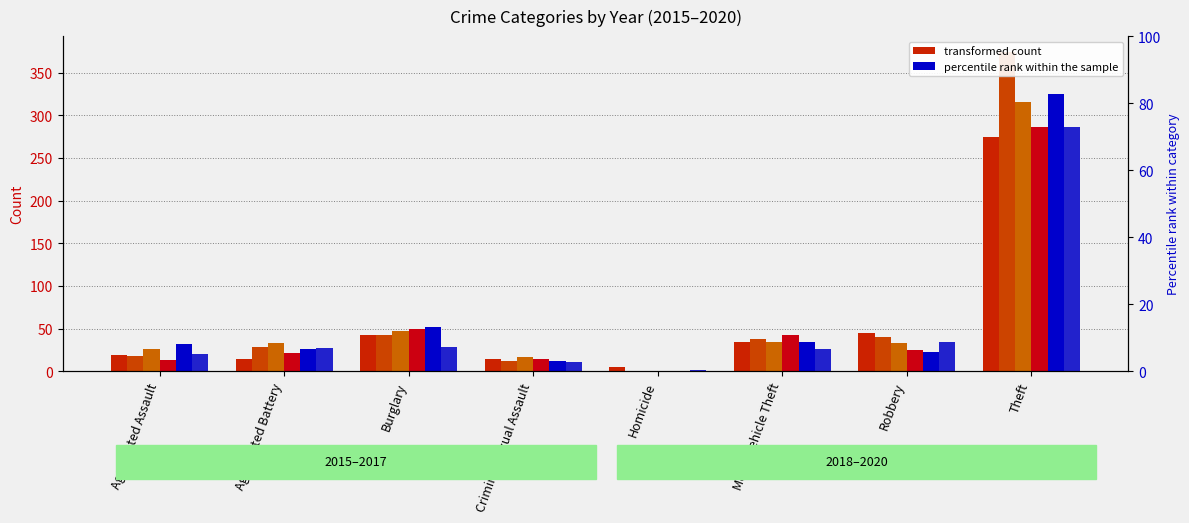

How many data points in 2018 are above 25?

3